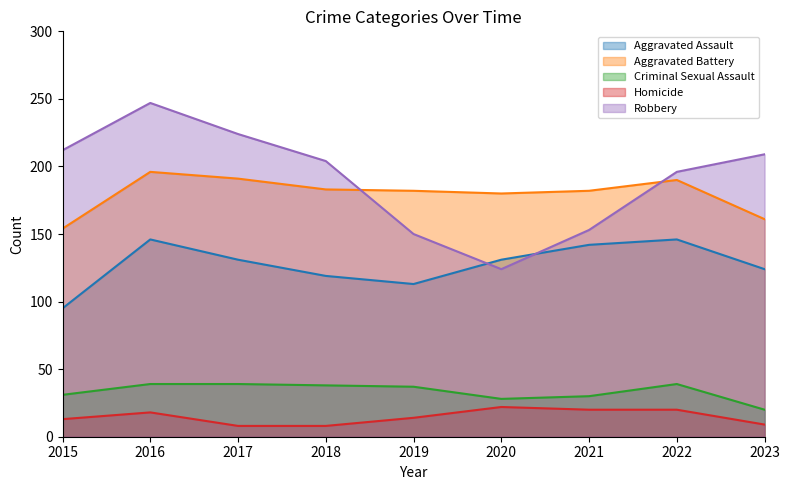

Rank the categories by Homicide value from lowest to highest.

2017, 2018, 2023, 2015, 2019, 2016, 2021, 2022, 2020